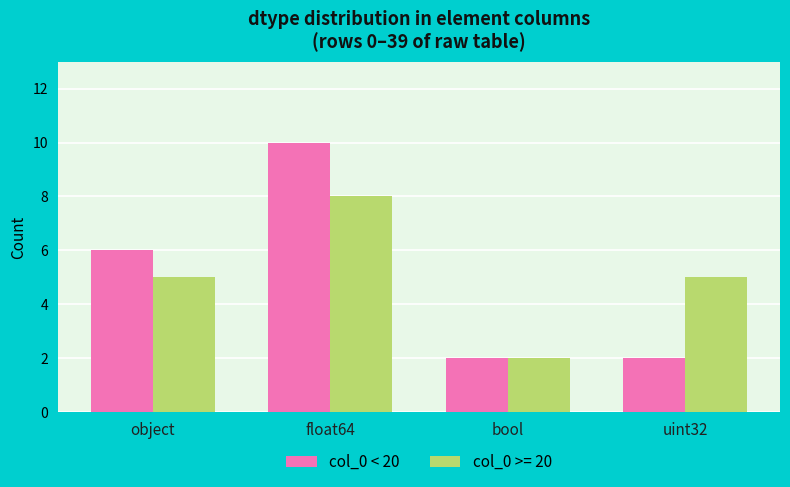

Rank the series by their maximum value, from highest to lowest.

col_0 < 20, col_0 >= 20